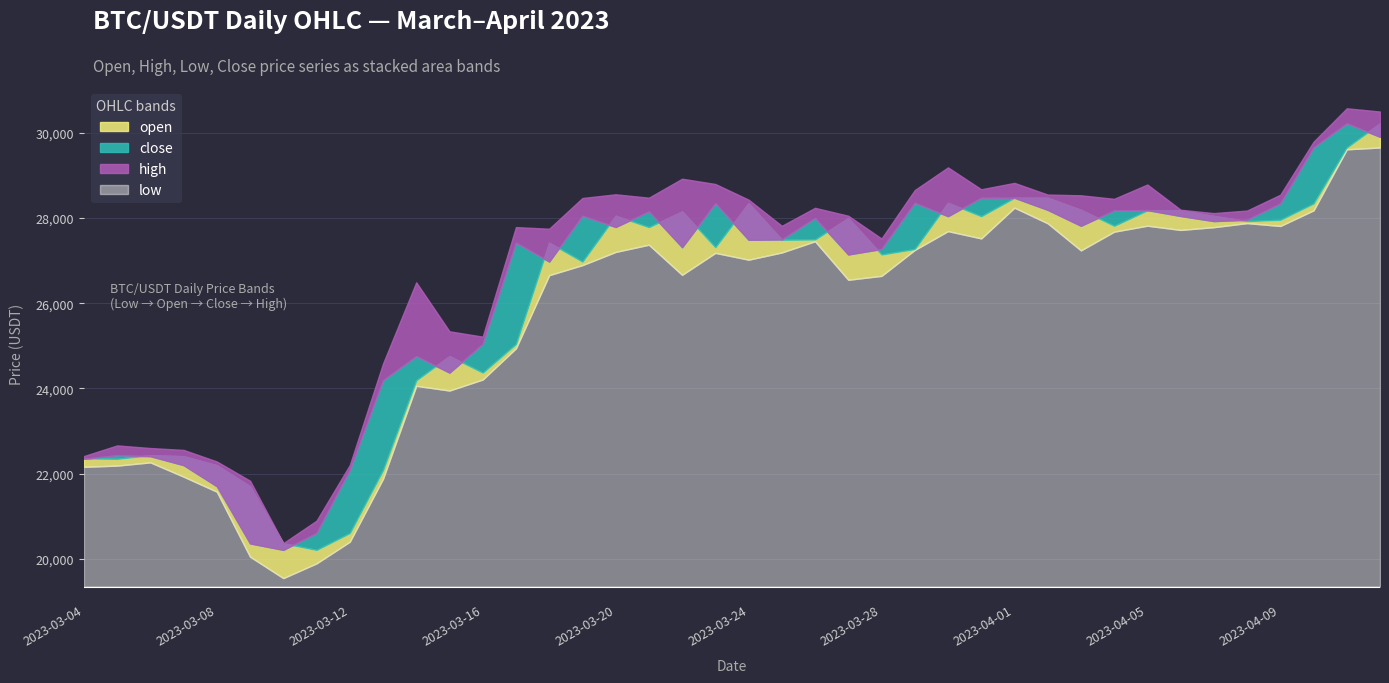

What is the average value of the open series?

26109.7